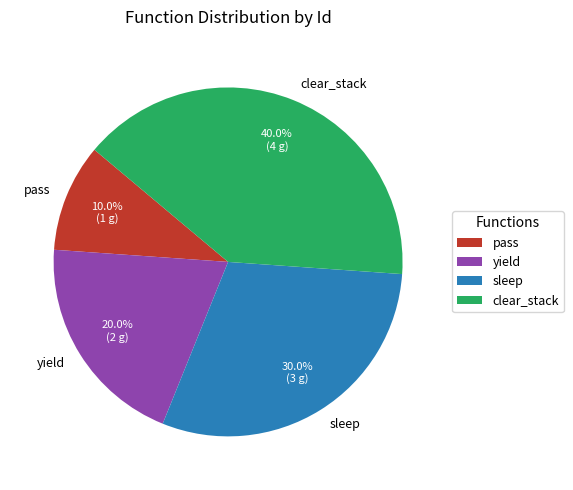

Rank the categories by value from lowest to highest.

pass, yield, sleep, clear_stack